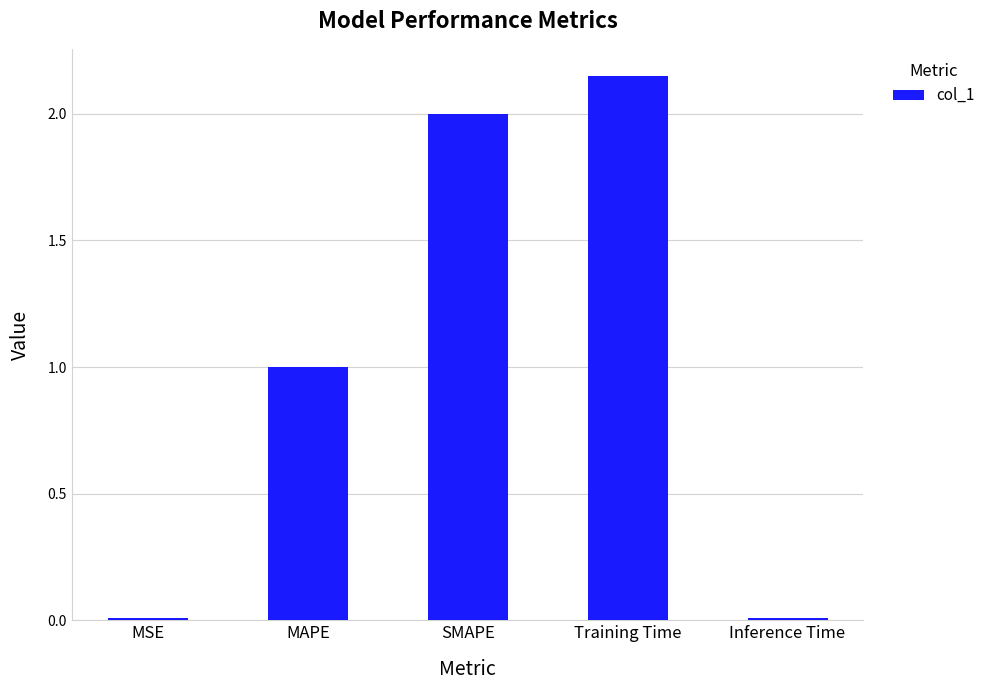

Which has a higher value, MAPE or Inference Time?

MAPE